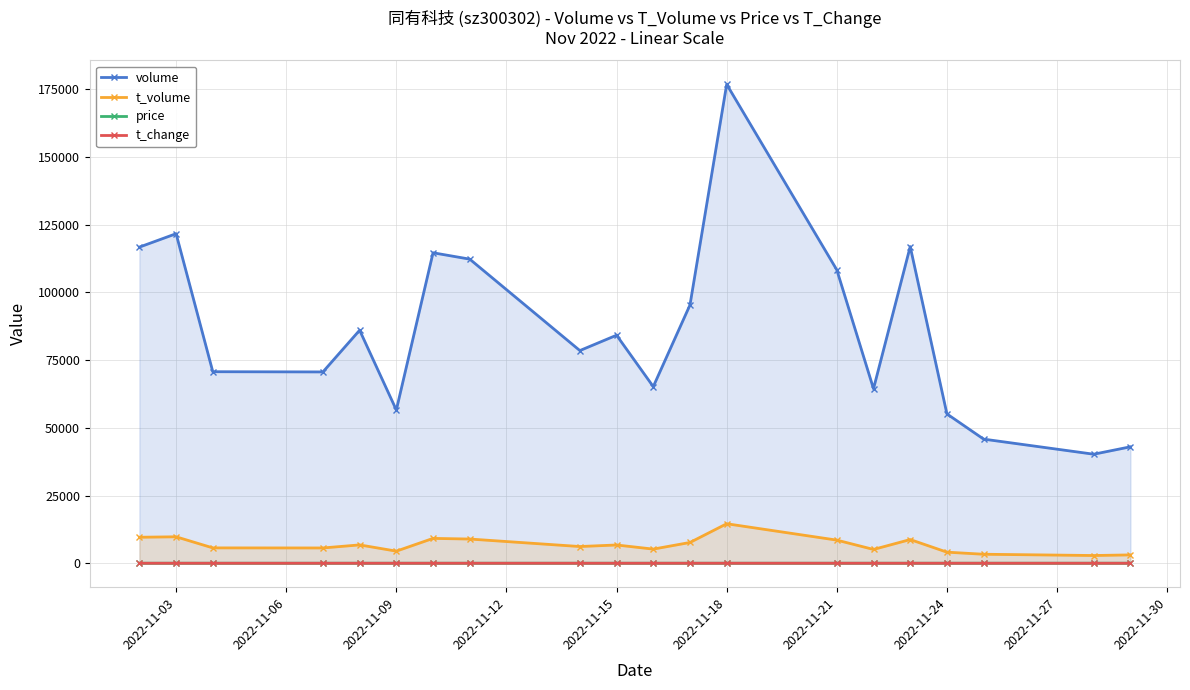

At which category does the chart reach its peak across all series?

2022-11-18